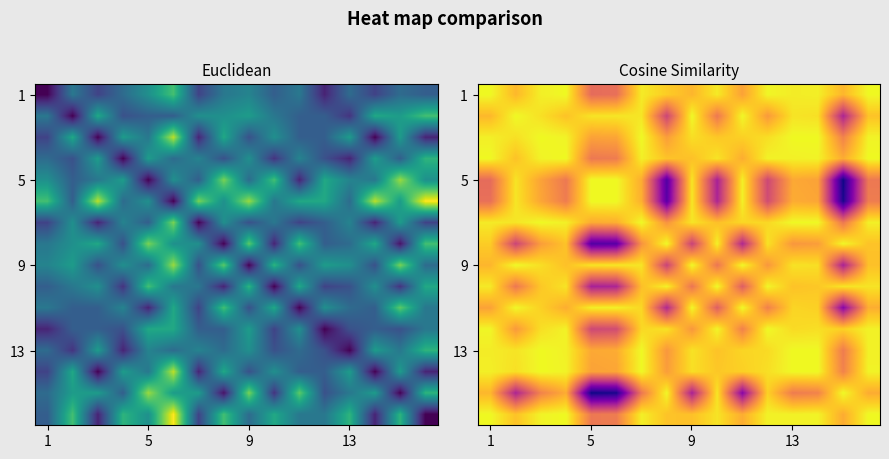

At which category does the chart reach its minimum across all series?

14